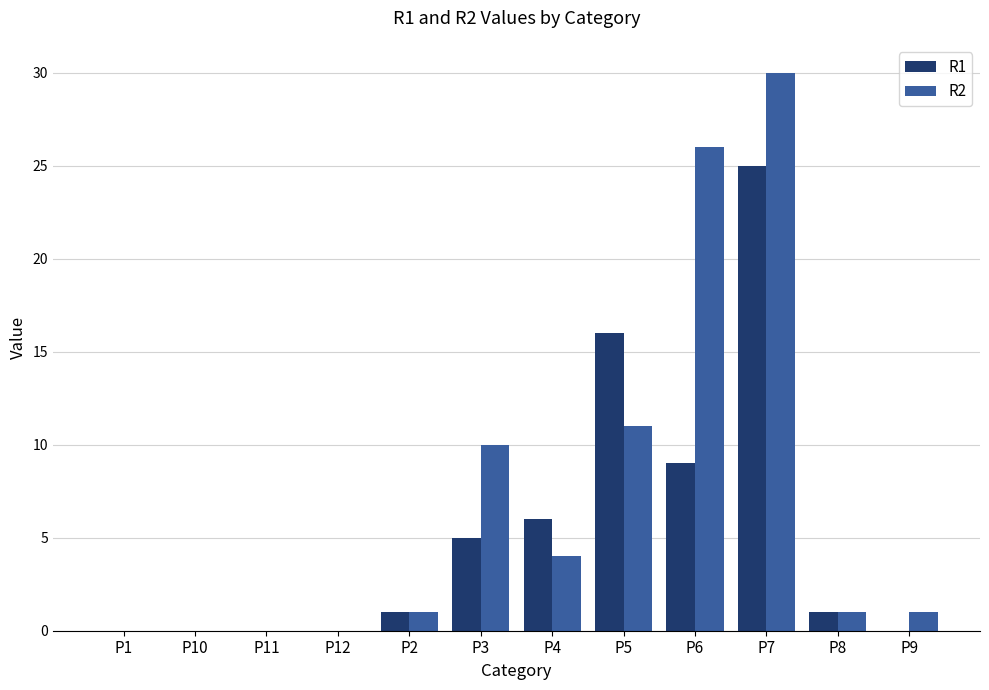

Which series has the largest total across all categories?

R2